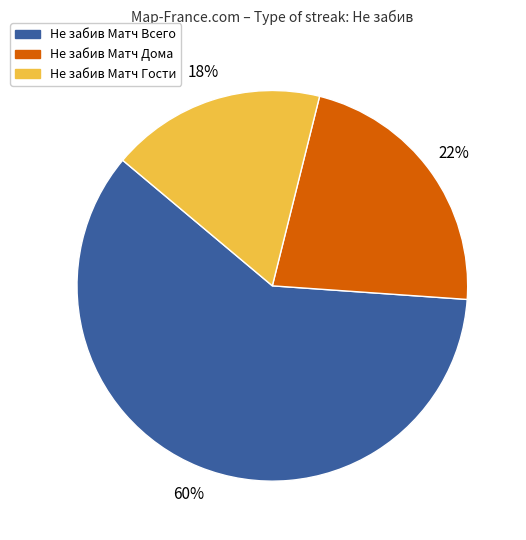

Is there any slice that represents more than half of the pie?

Yes